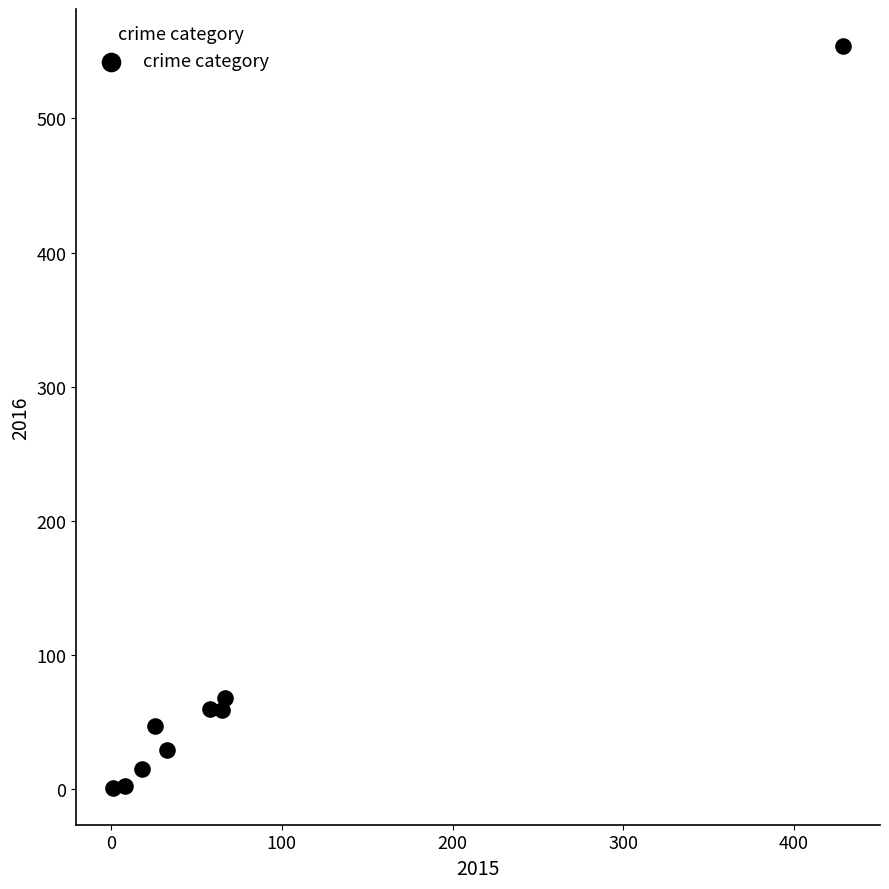

What is the average Y value?

93